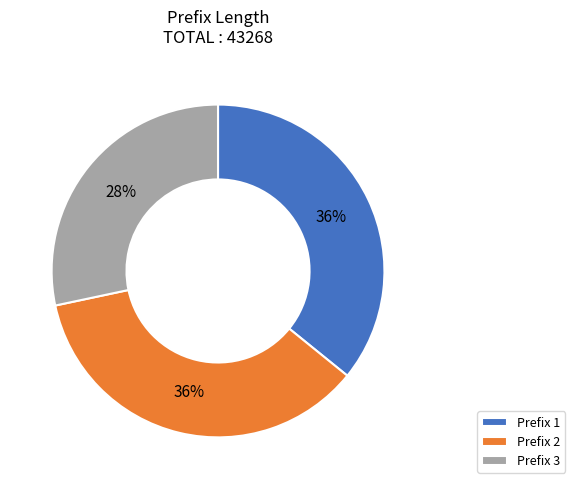

How many slices are in this pie chart?

3